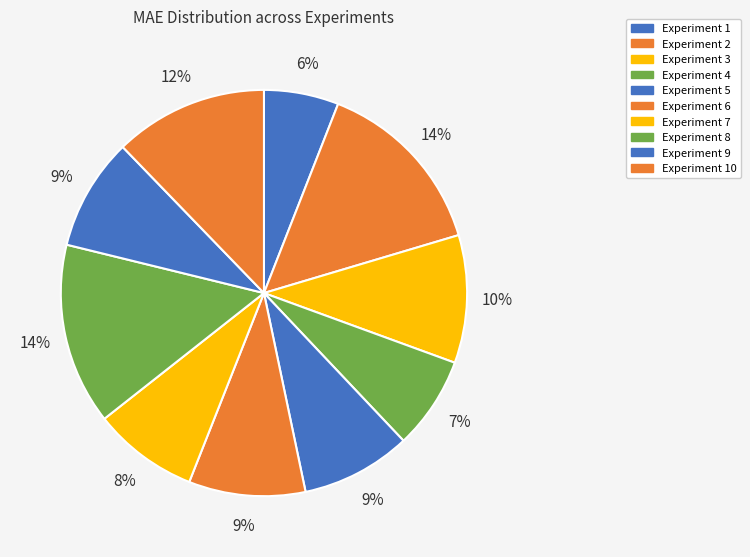

Count the number of slices in the pie.

10